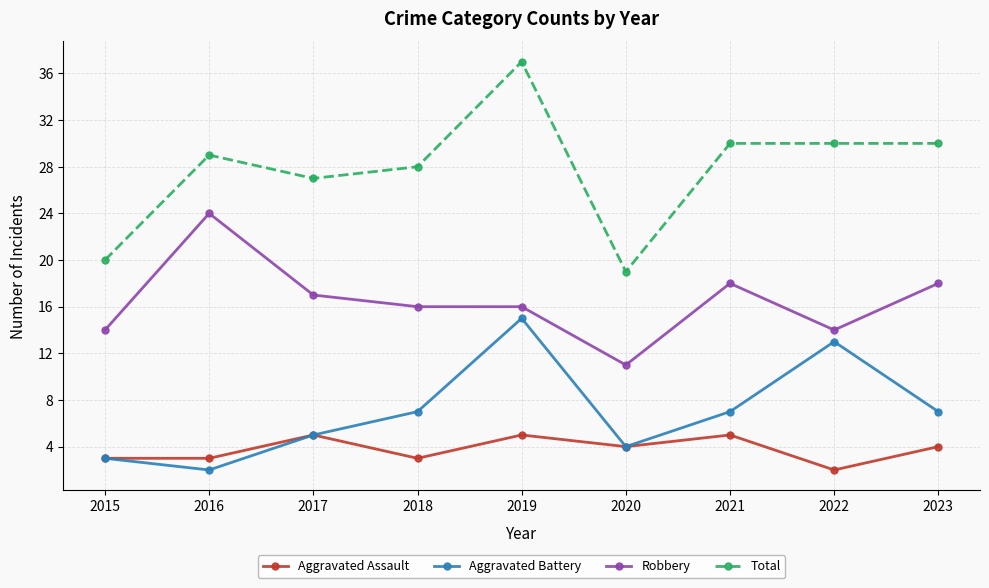

How many lines are shown in the chart?

4